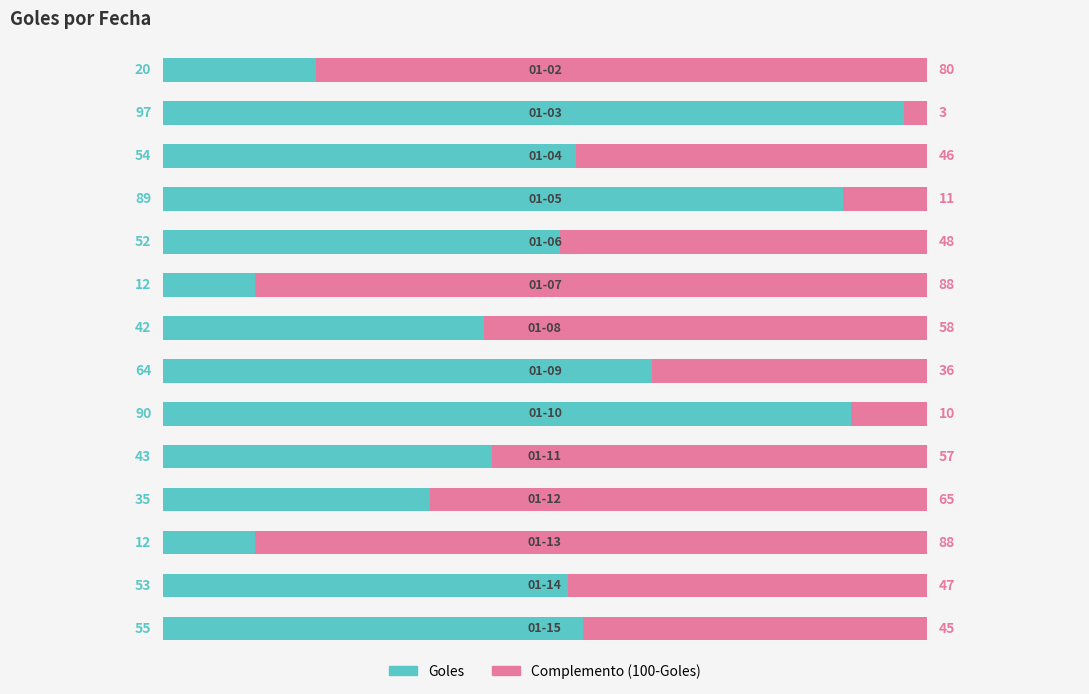

What is the average value of the Goles series?

51